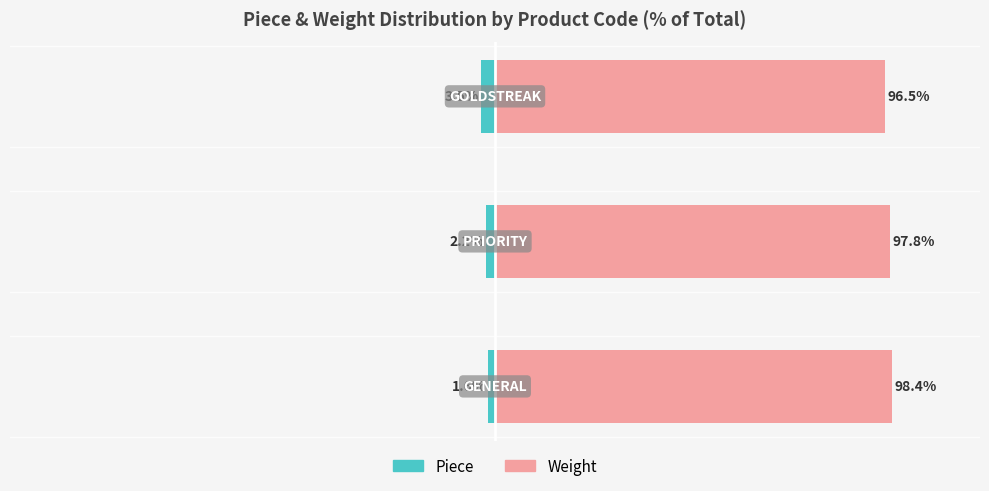

How many data points in Weight are less than 97?

1